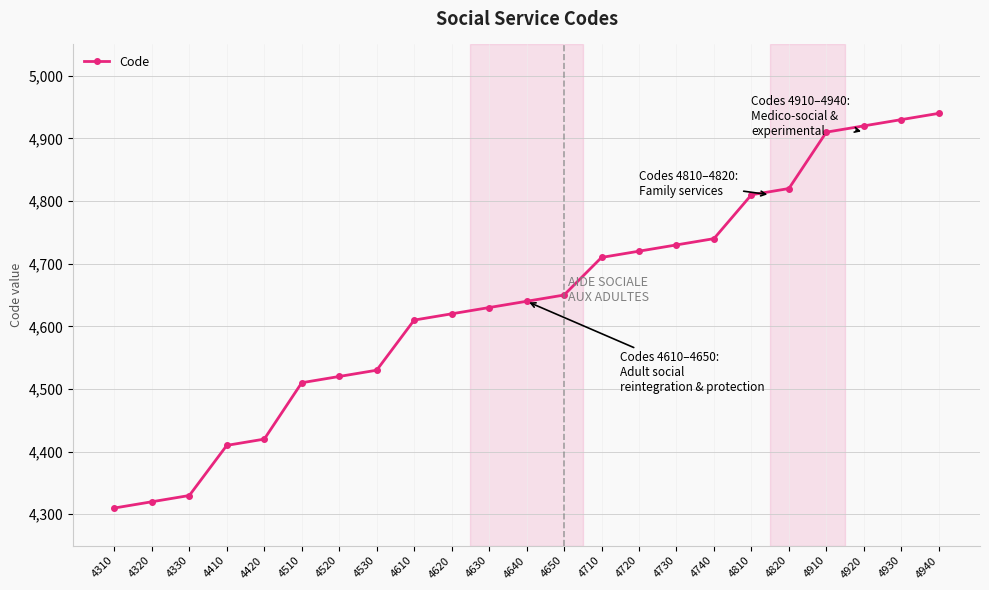

Between 4940 and 4910, which is larger?

4940